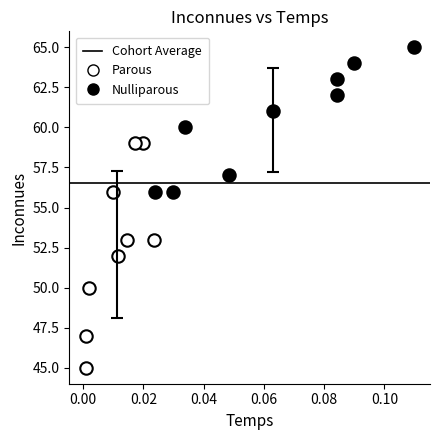

Which series has the largest Y range (max minus min)?

Parous